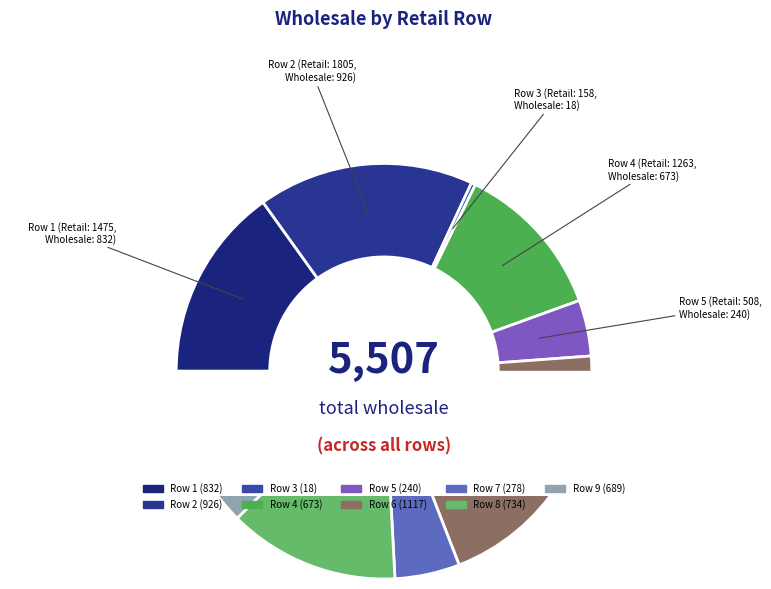

To the nearest percent, what is the difference between the 158 and 1475 slice percentages?

15%